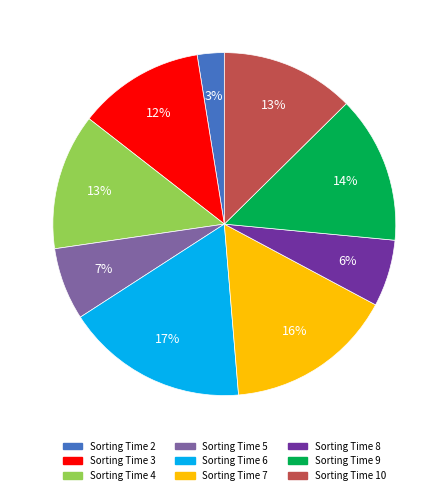

To the nearest percent, what is the average slice percentage?

11%